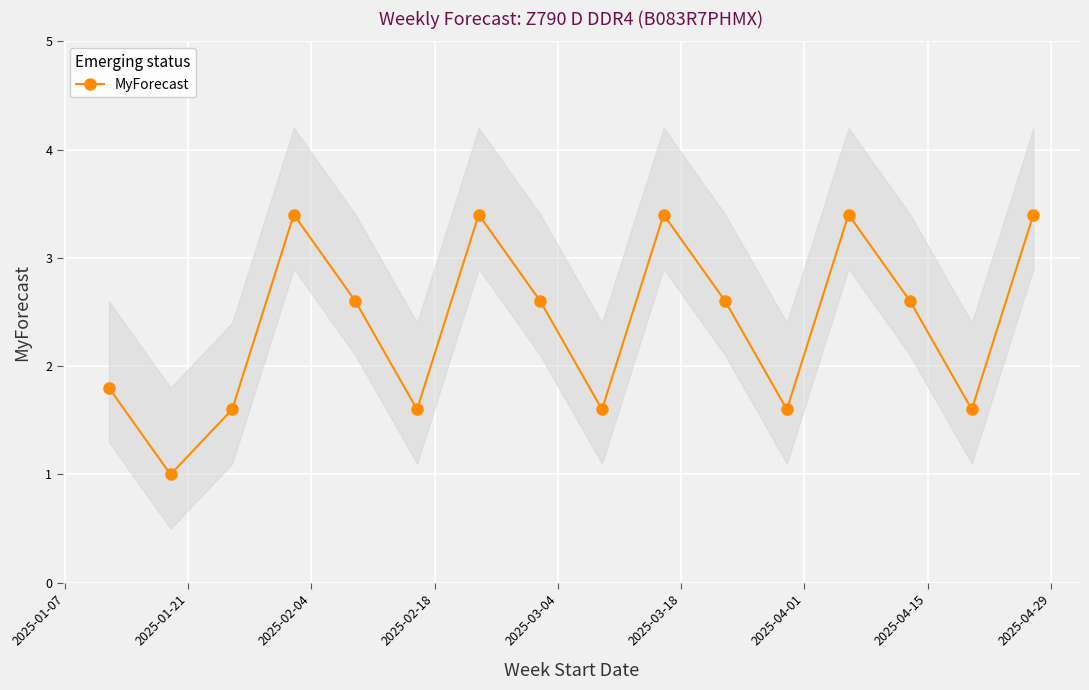

What is the value of the MyForecast point at the 6th from the left?

1.6